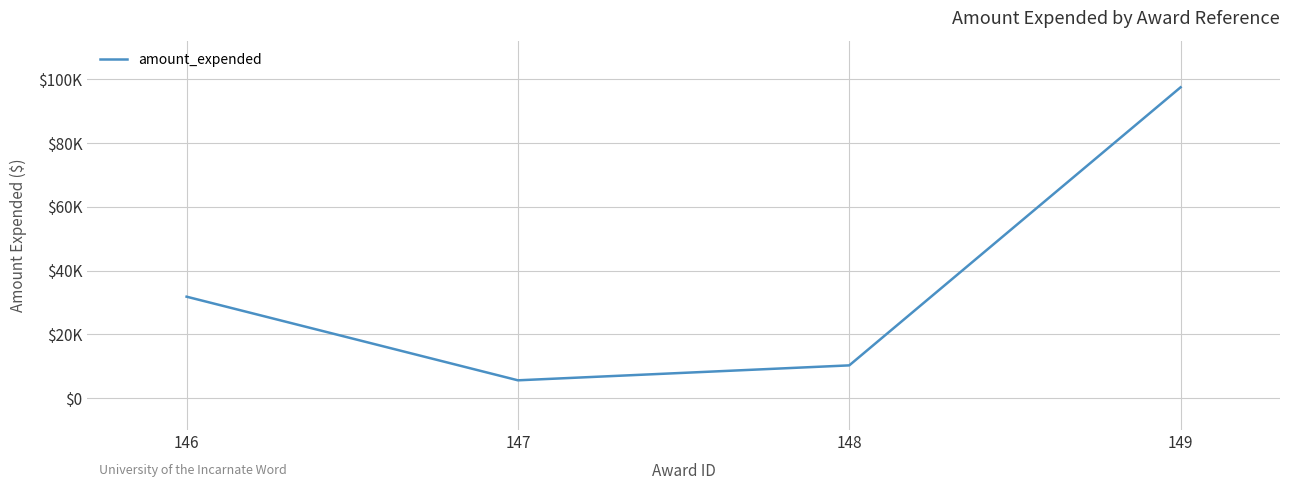

True or false: the data has more than 0 interior local peaks.

False